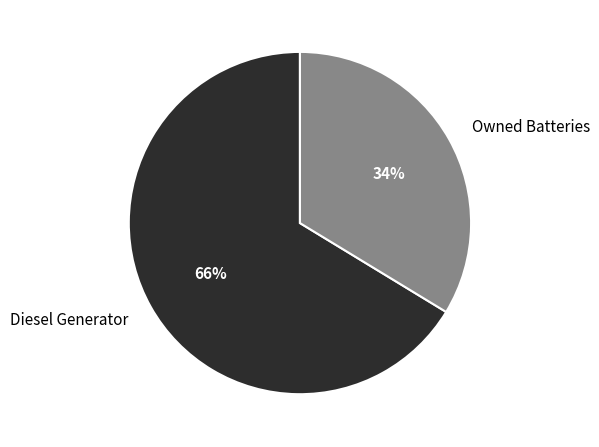

Is it true that Diesel Generator is 85% of the pie?

False